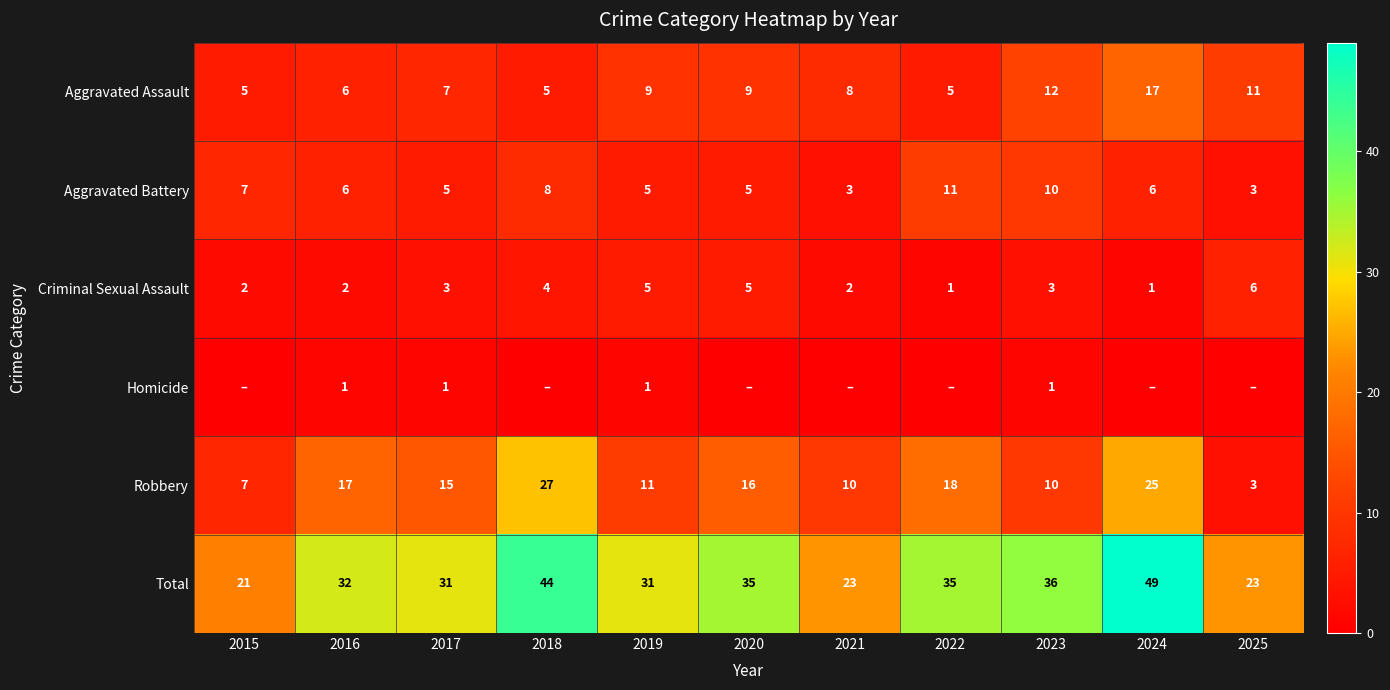

Which label corresponds to the smallest value in the chart?

2015